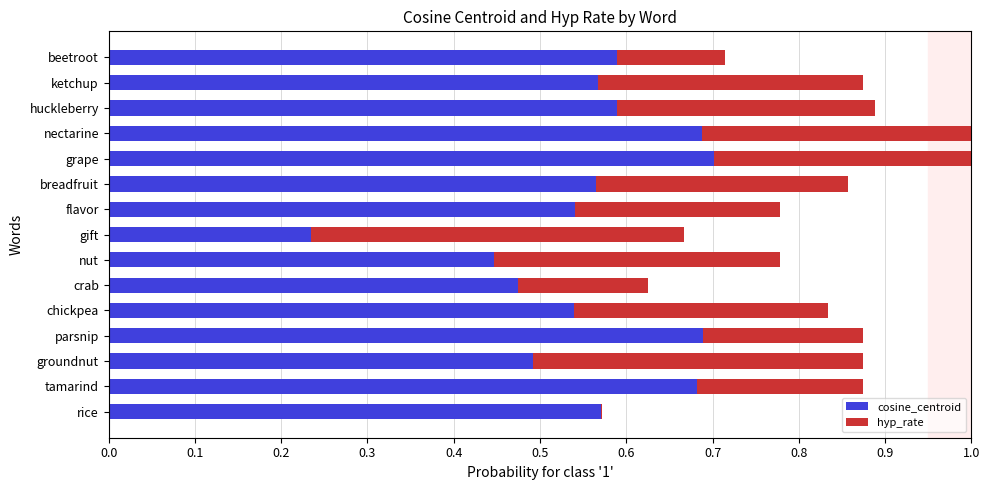

What is the total value across all series at tamarind?

0.9